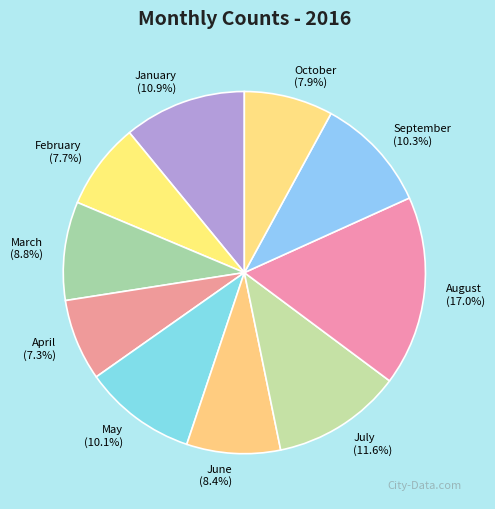

What is the ratio of the value at April to the value at August?

0.4